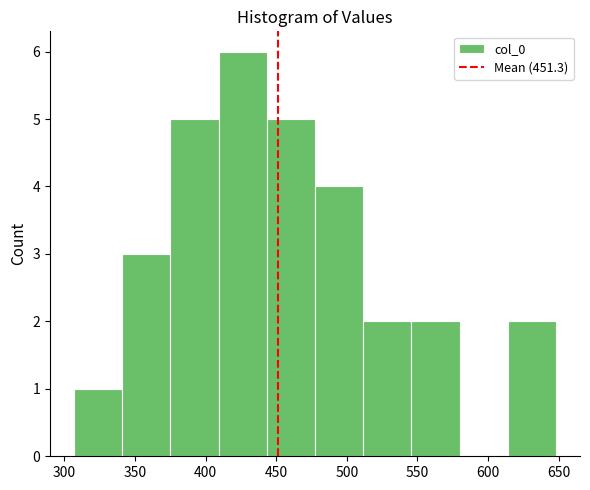

Reading left to right, list every bar in this chart as the range it spans on the x-axis followed by its height. Neither the bar edges nor the heights are printed on the chart, so give them approximately, as read against the axes.

305 to 340: 1
340 to 375: 3
375 to 410: 5
410 to 445: 6
445 to 480: 5
480 to 510: 4
510 to 545: 2
545 to 580: 2
580 to 615: 0
615 to 650: 2